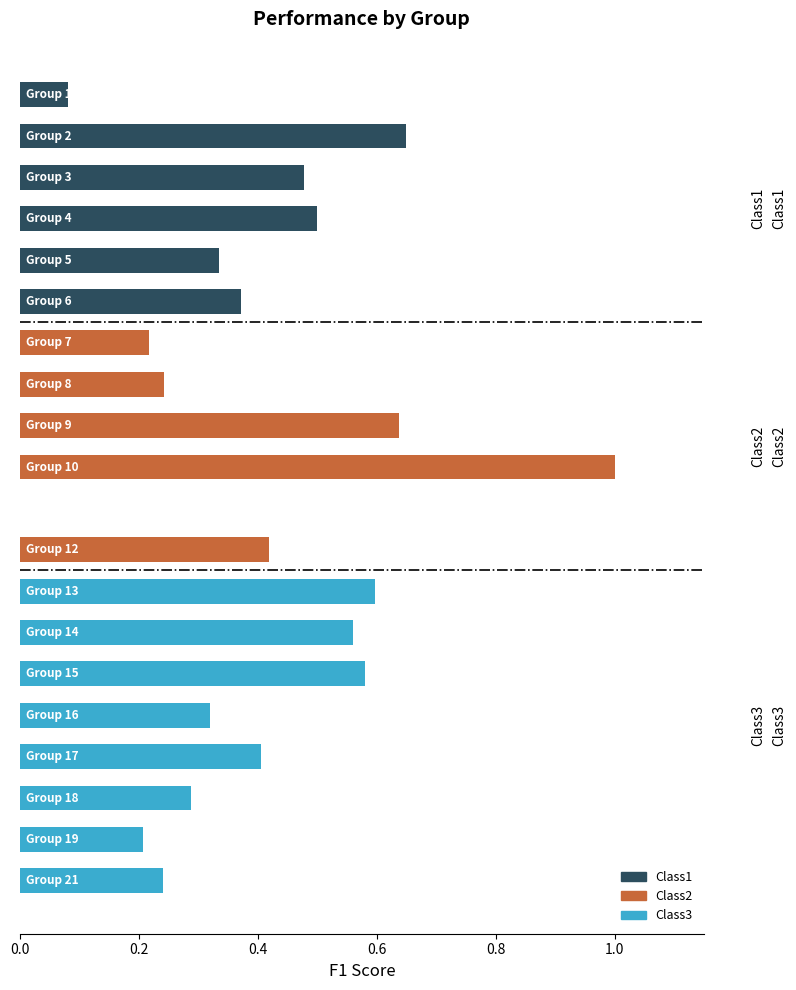

What is the maximum value shown in the chart?

1.0